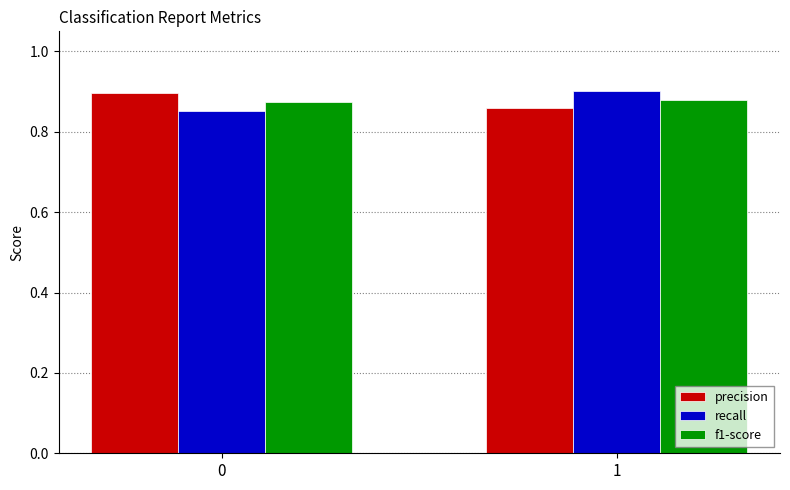

List the labels in order of recall value, largest first.

1, 0